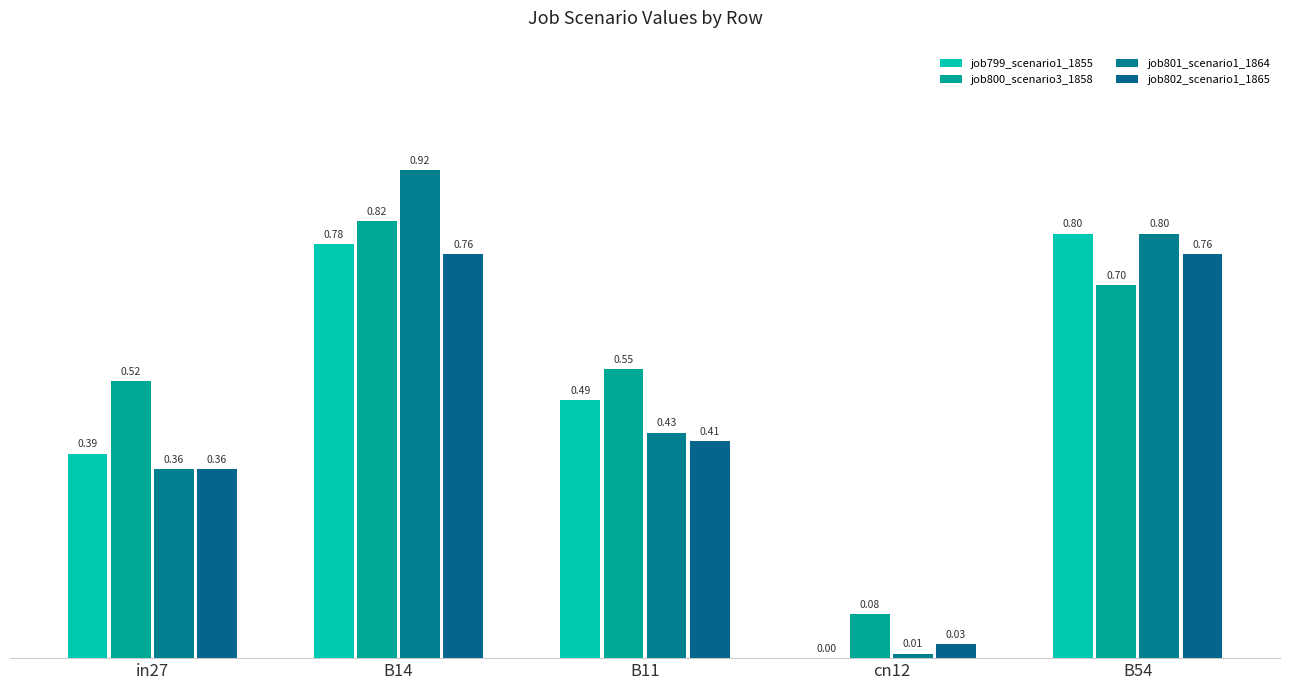

What is the sum of the job800_scenario3_1858 values at B54 and in27?

1.2